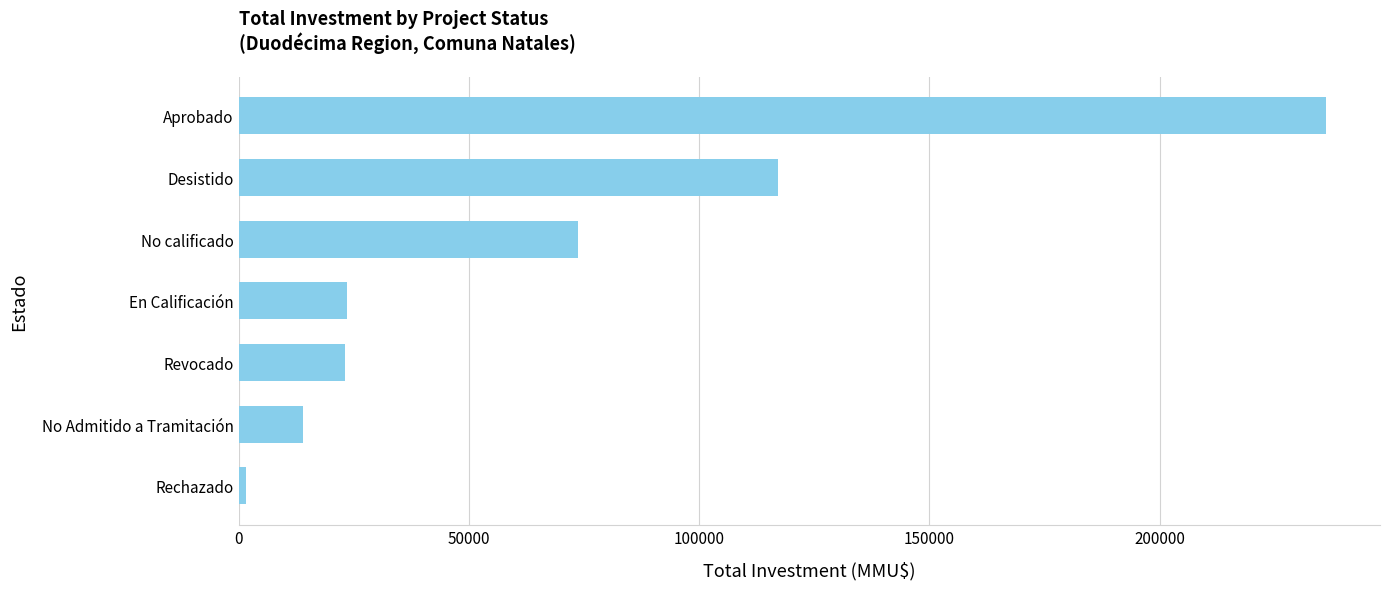

Which label corresponds to the smallest value in the chart?

Rechazado